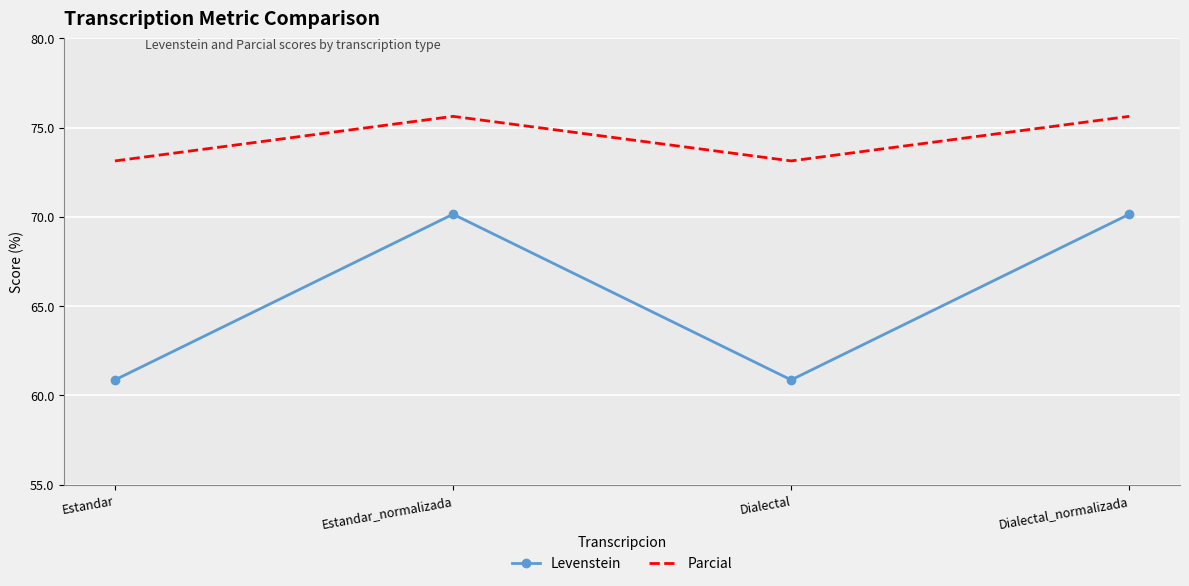

What position from the left is Estandar_normalizada?

2